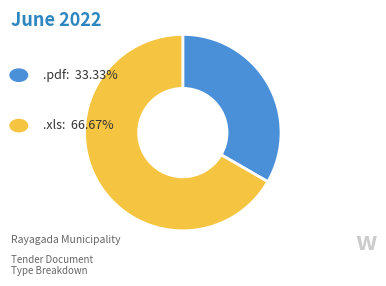

Is there any slice that represents more than half of the pie?

Yes